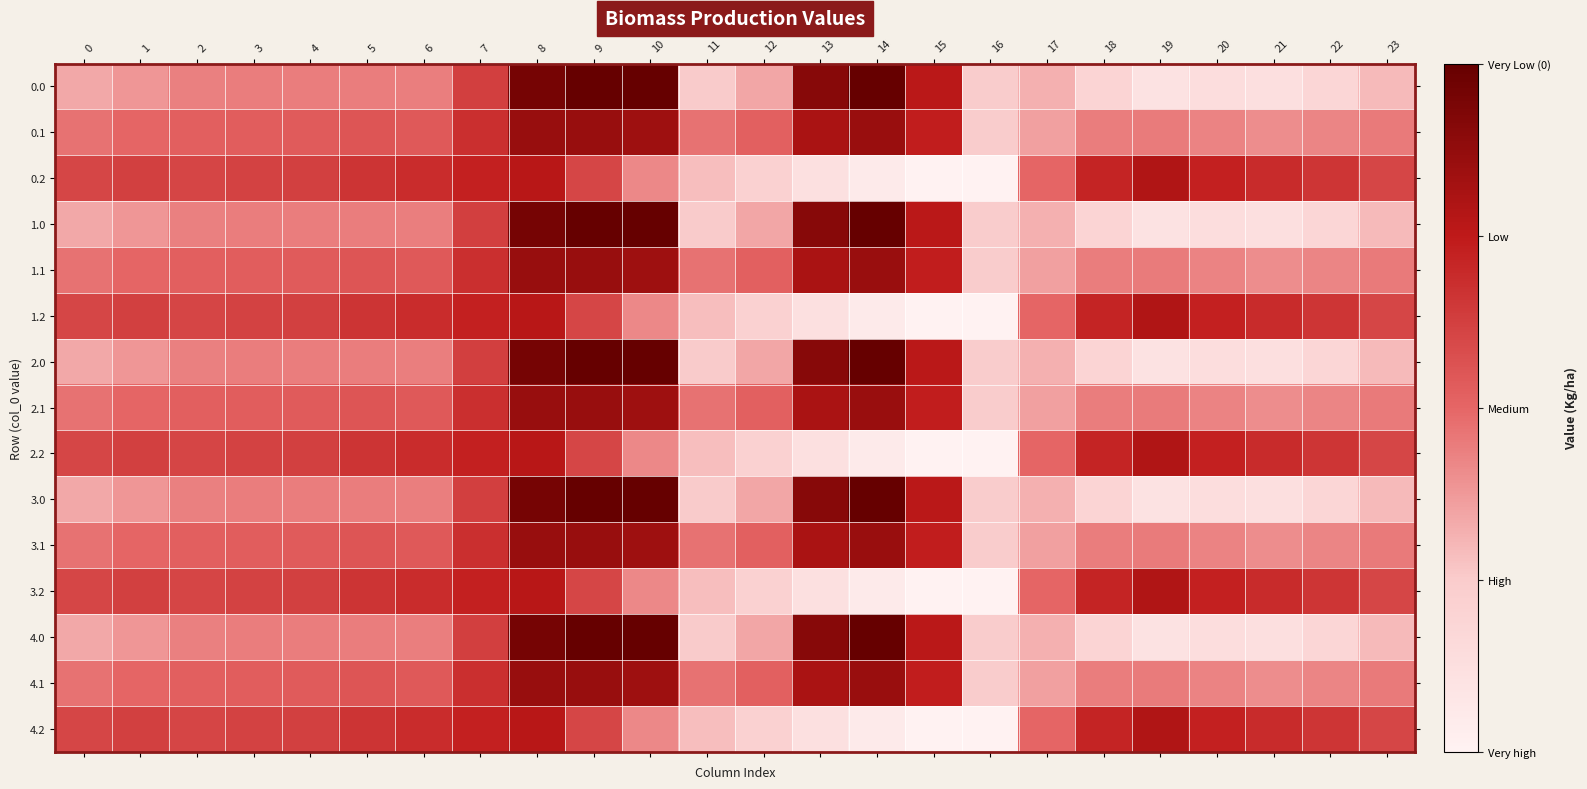

At which category is the sum across all series the highest?

8